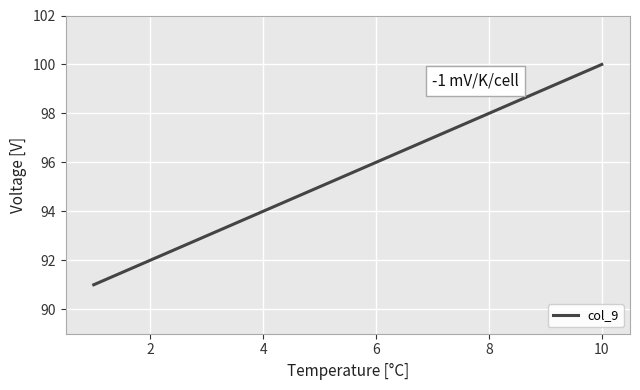

What is the difference between the second highest and second lowest values?

7